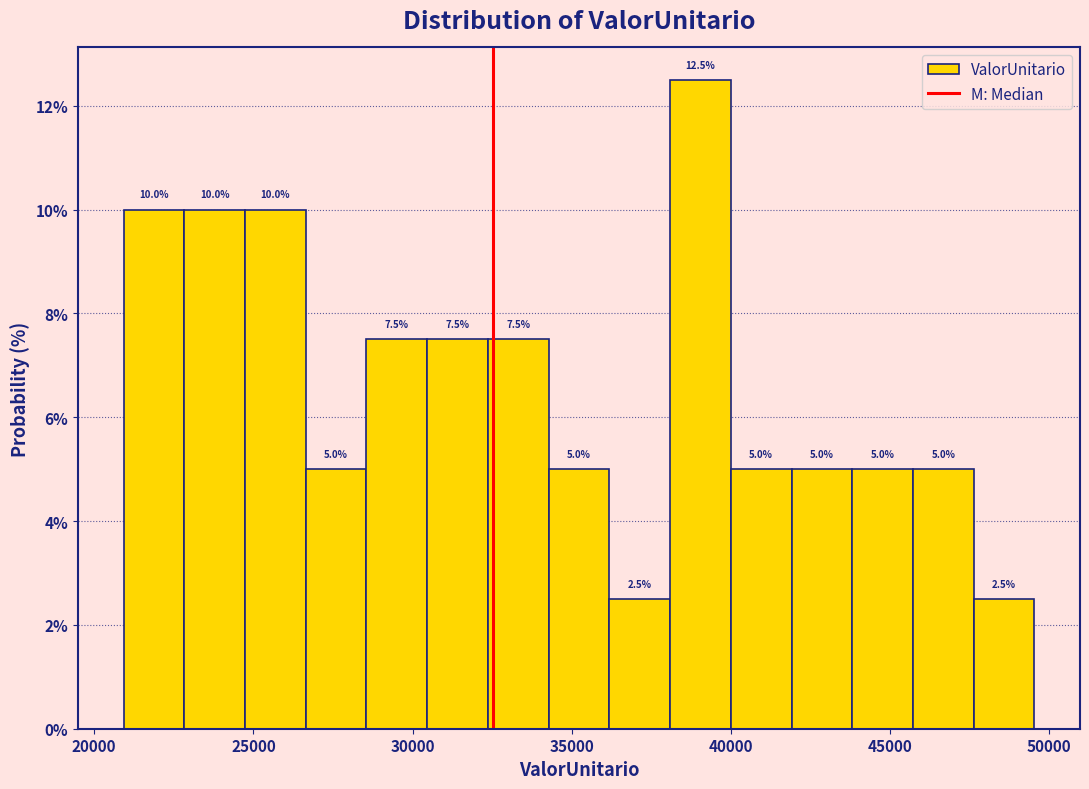

Around what value on the x-axis is the tallest bar? Give the approximate position of its centre, as read against the axis.

39000